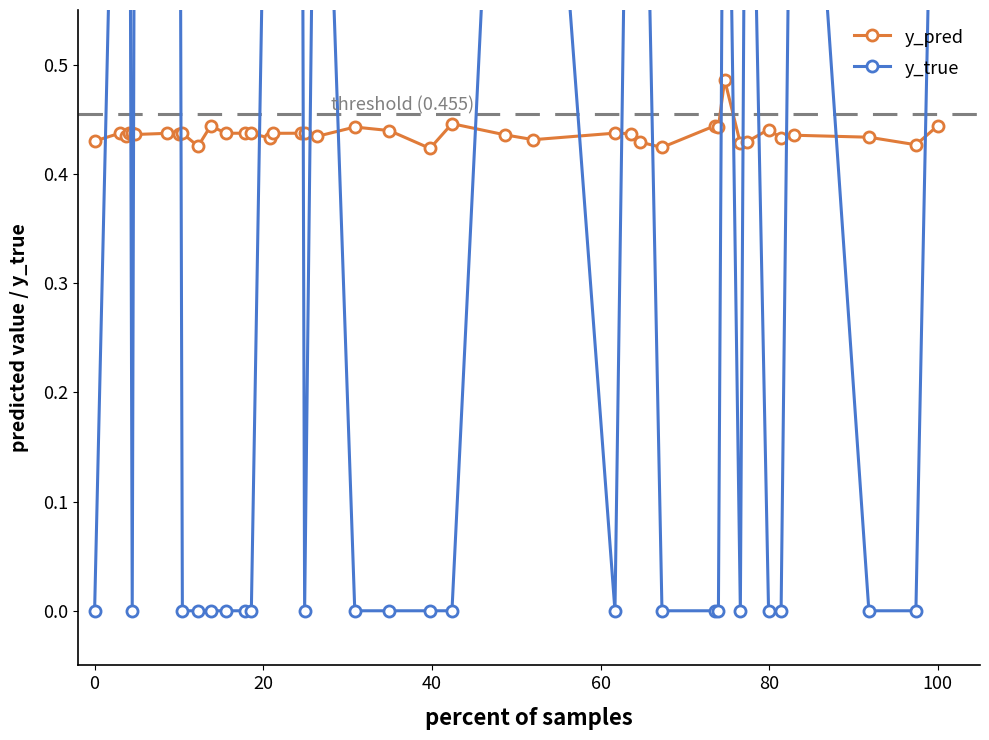

What is the sum of all y_pred values?

17.5